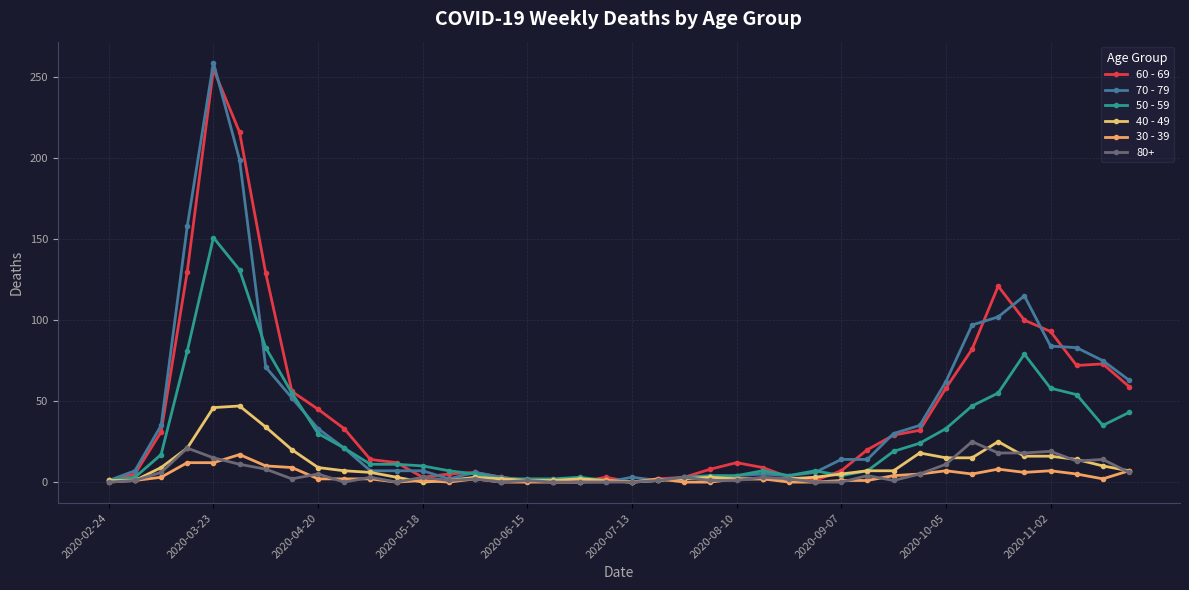

How many lines are shown in the chart?

6